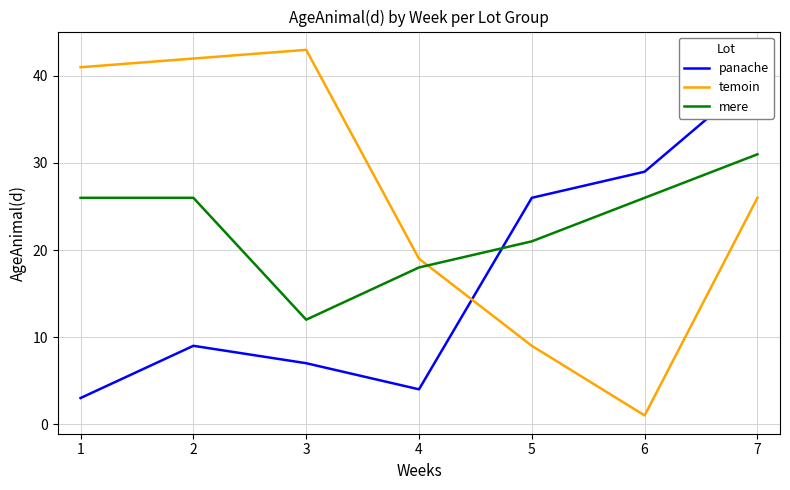

Which series has the widest spread of values?

temoin